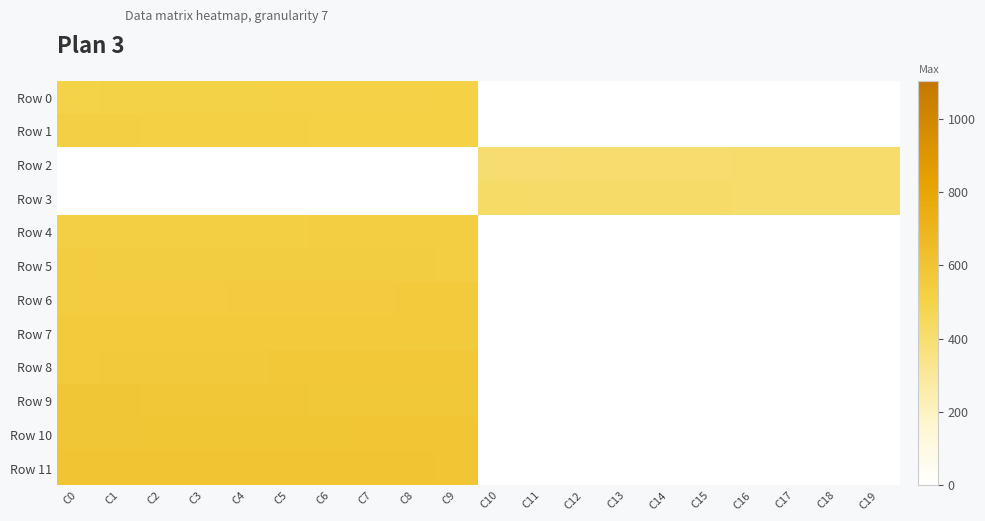

At how many categories does at least one series exceed 567?

10